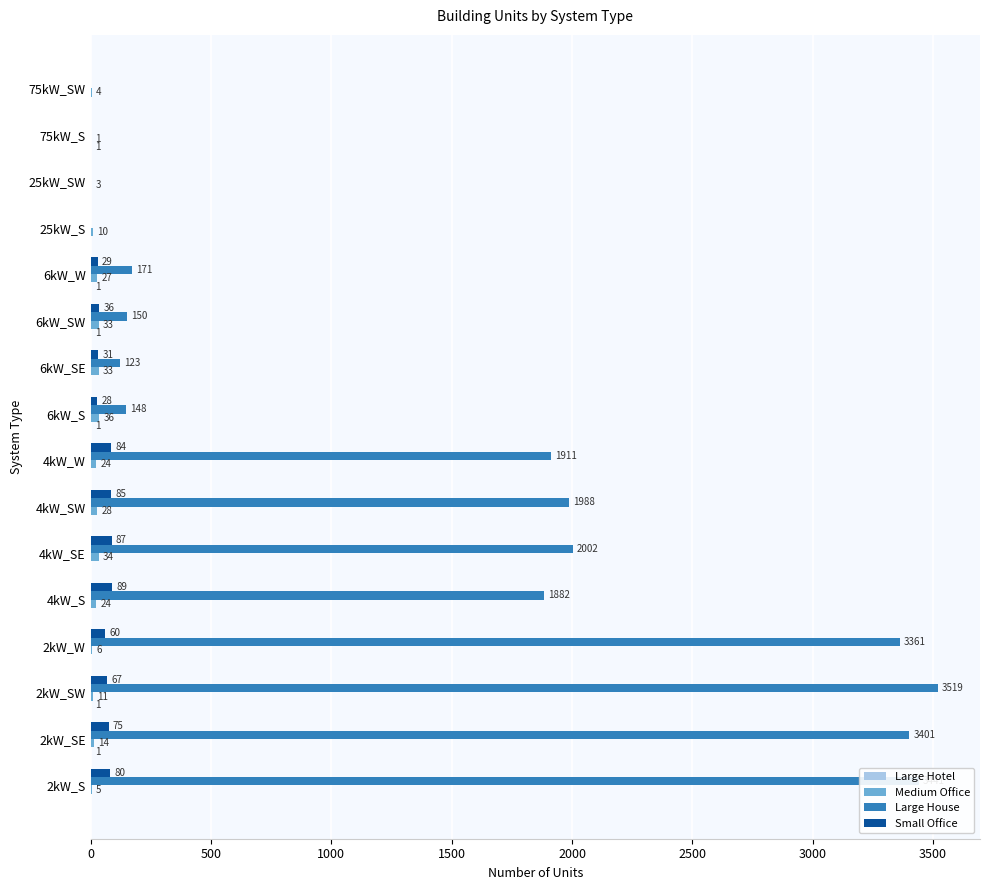

Which series has the largest total across all categories?

Large House